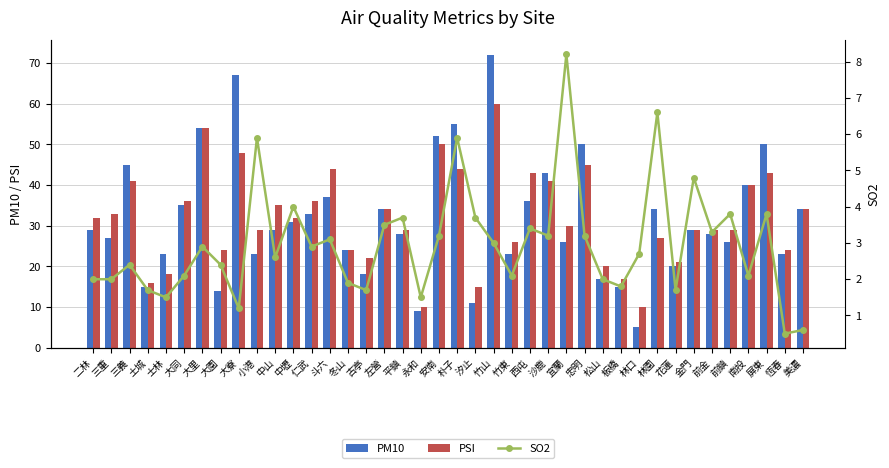

What is the spread (max minus min) of values at 左營?

30.5